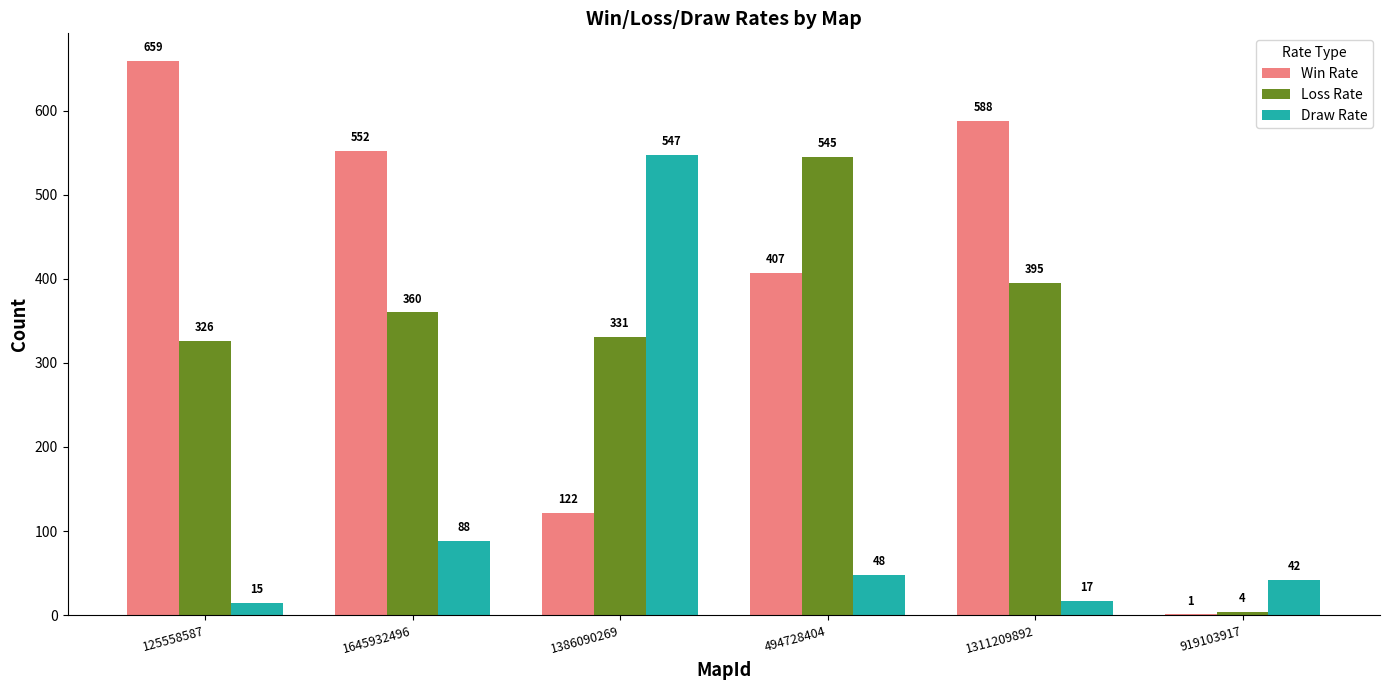

Where is Loss Rate nearest to the value 274?

125558587